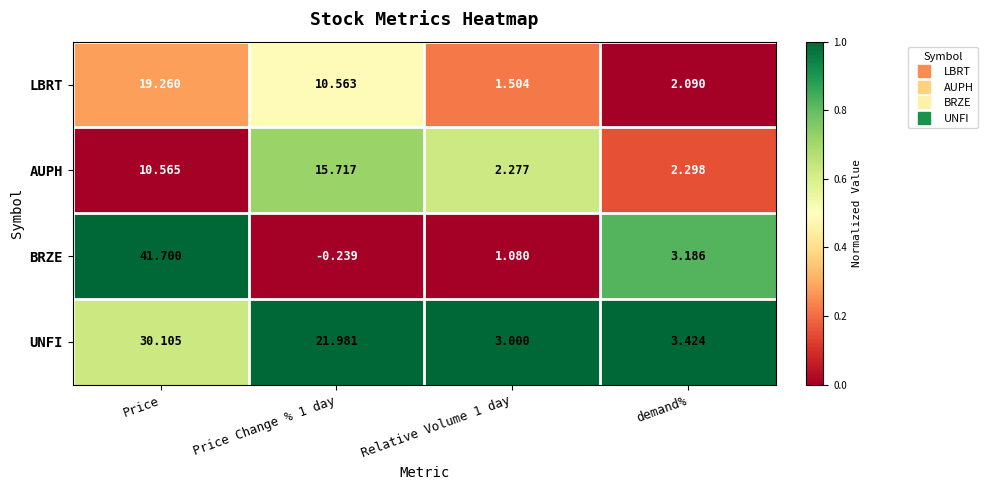

Which category has the highest value across all series?

Price